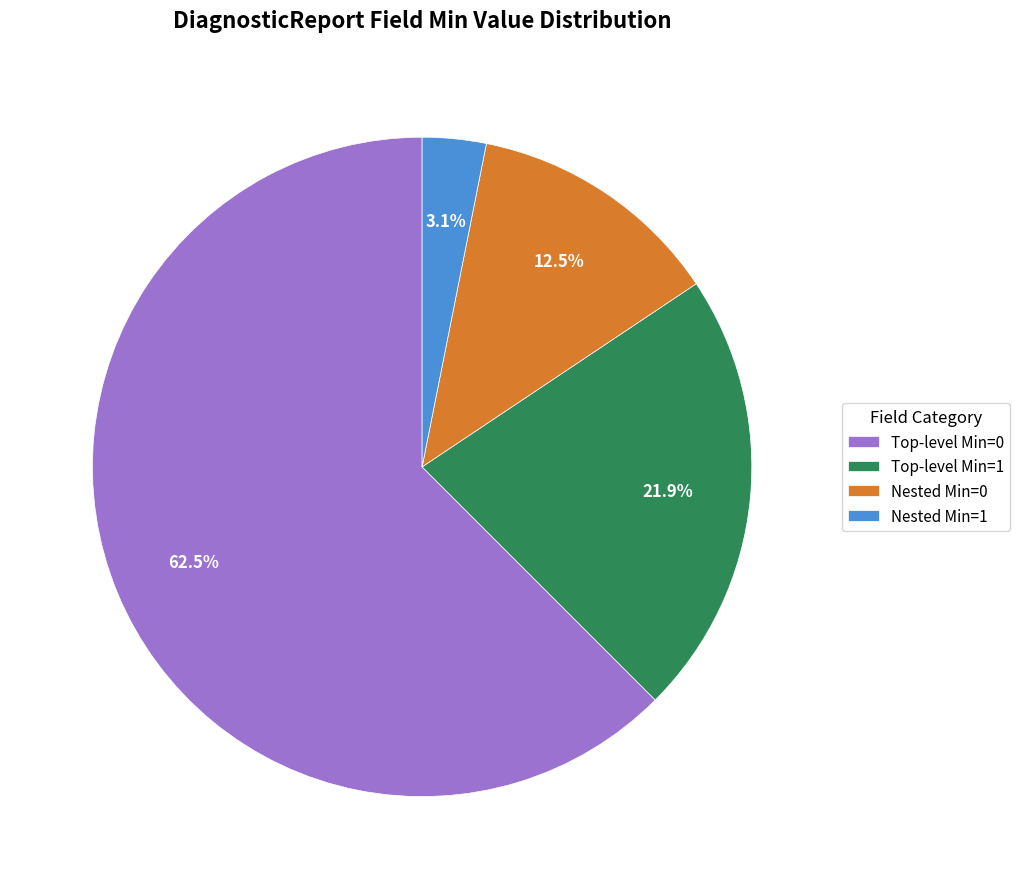

Does any single category account for the majority?

Yes